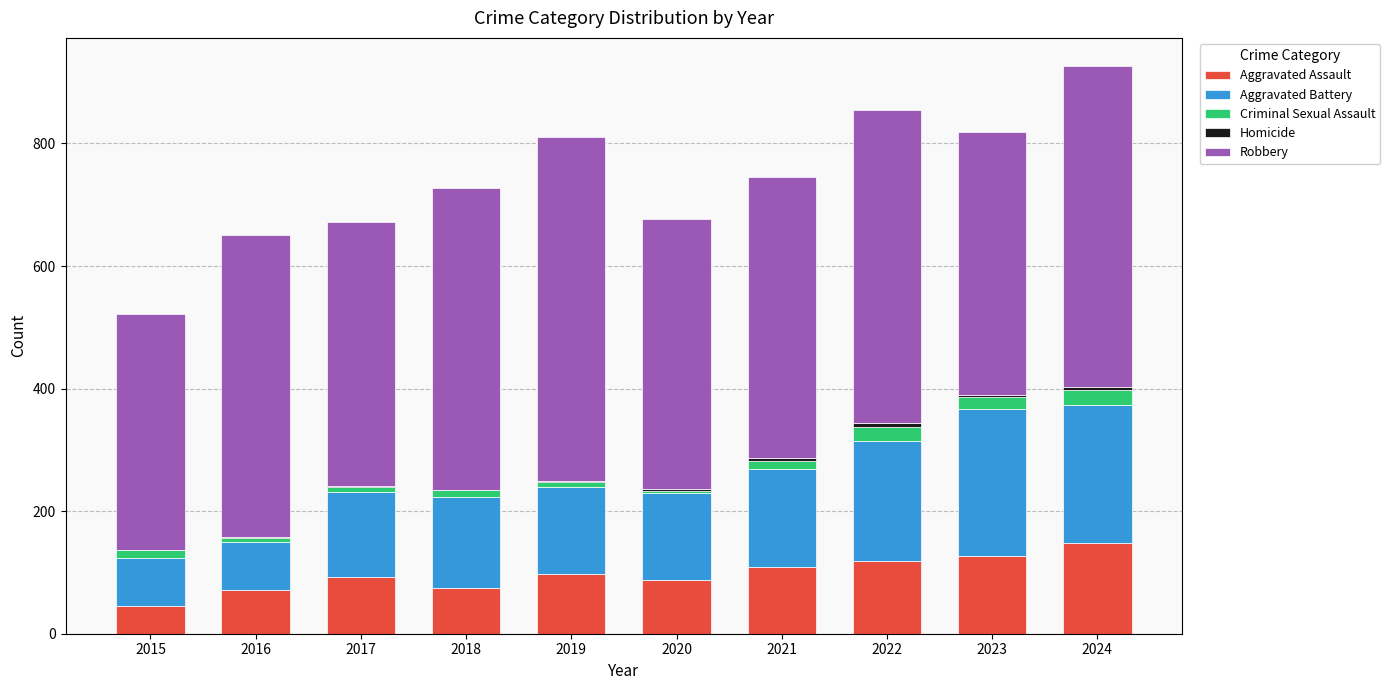

How many distinct data groups are displayed?

5